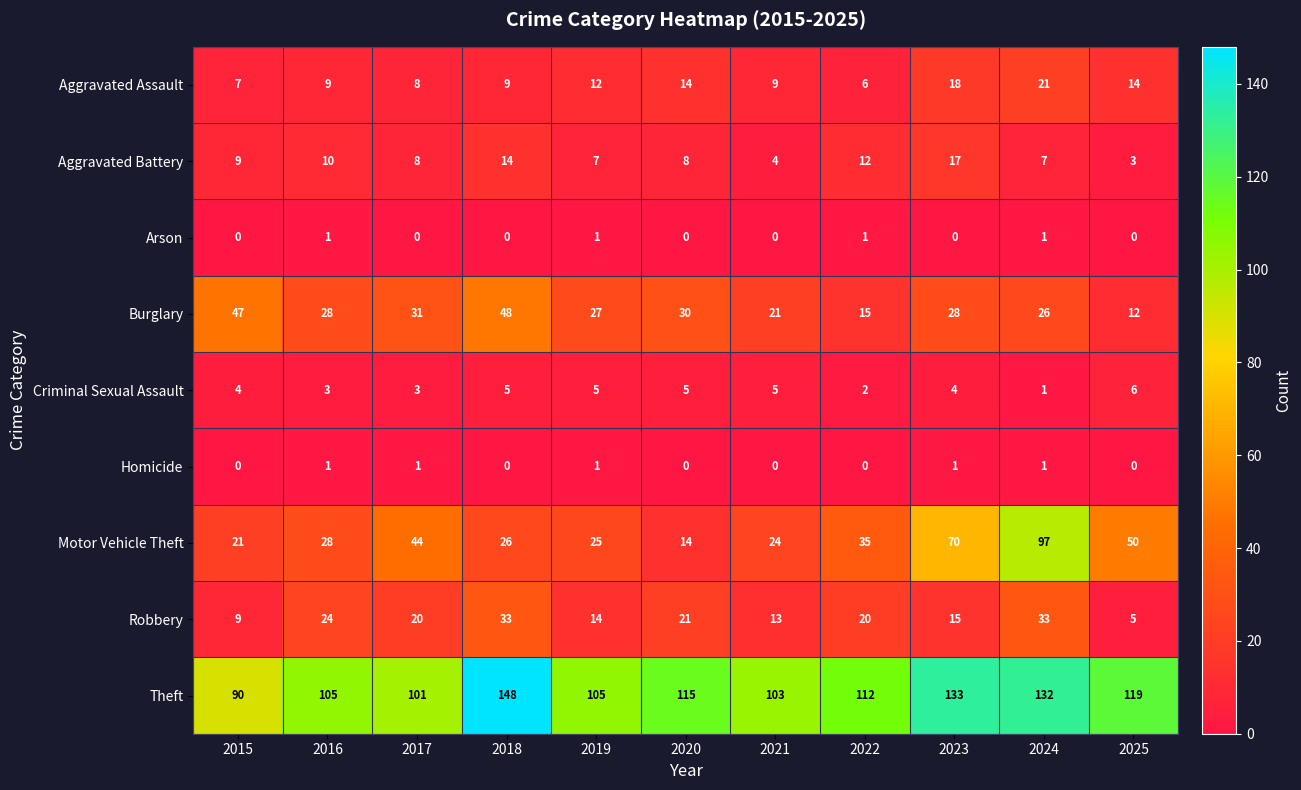

What is the difference between the maximum and minimum values in the Burglary series?

36